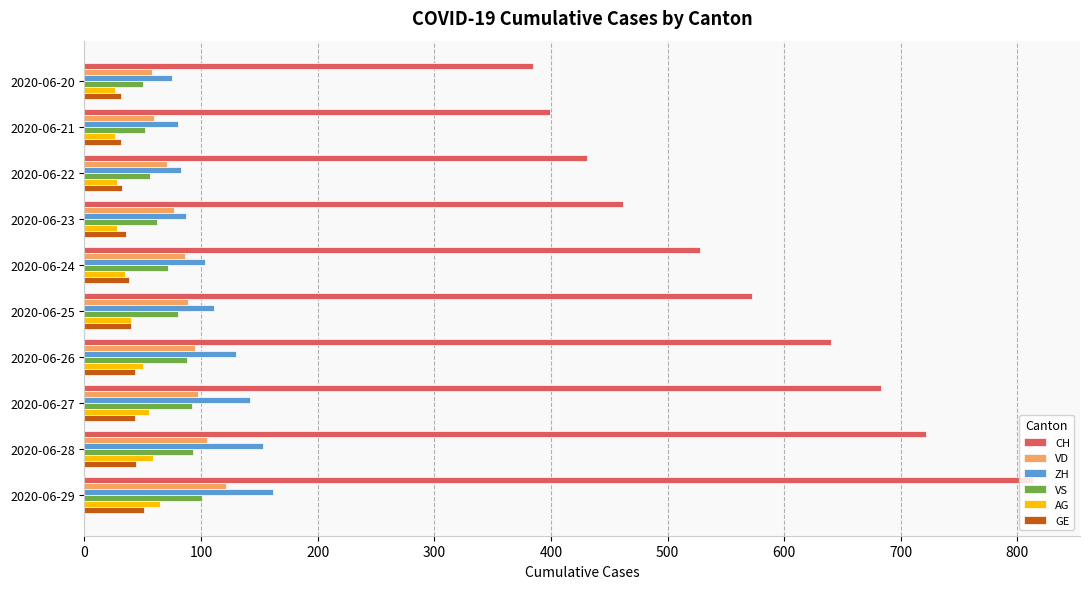

Which label corresponds to the largest value in the chart?

2020-06-29